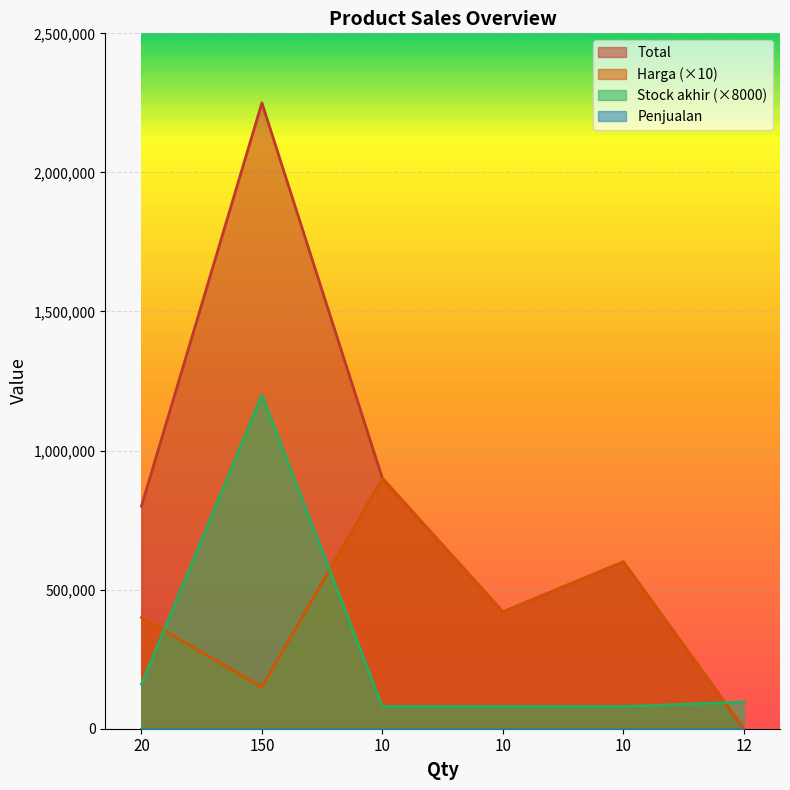

How many lines are shown in the chart?

4